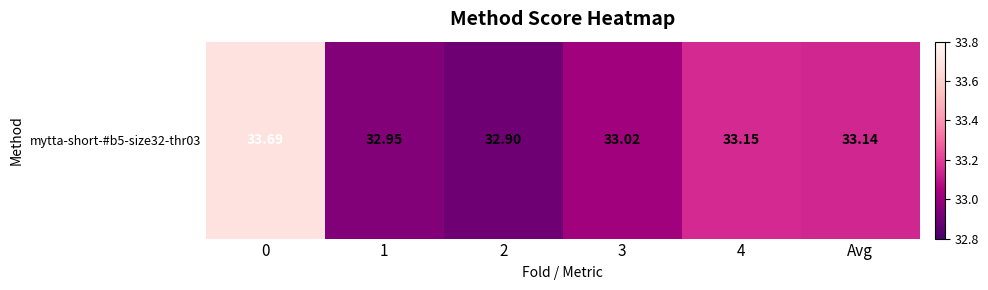

List the labels in order of value, largest first.

0, 4, Avg, 3, 1, 2